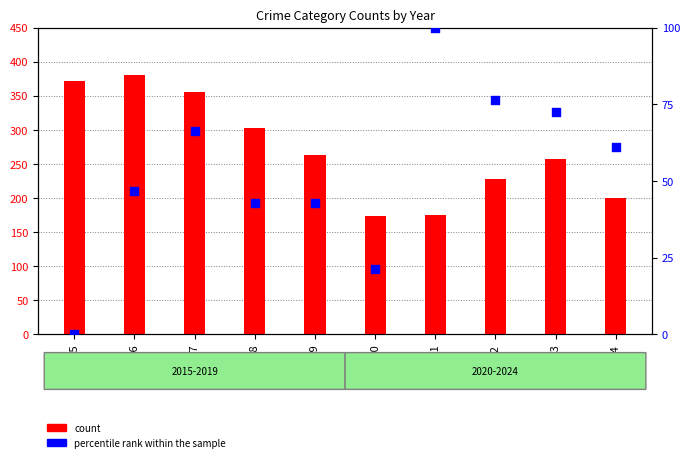

Which series has the largest total across all categories?

count